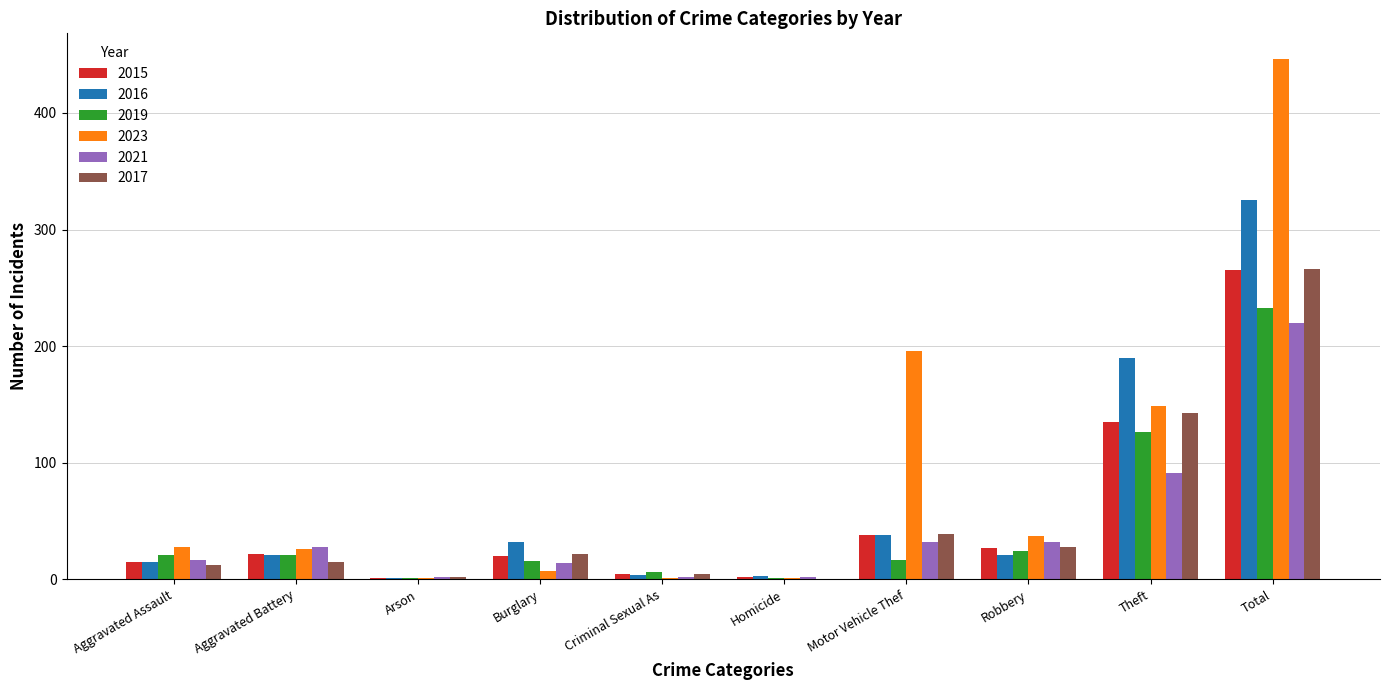

Is it true that 2023 equals 50 at Theft?

False